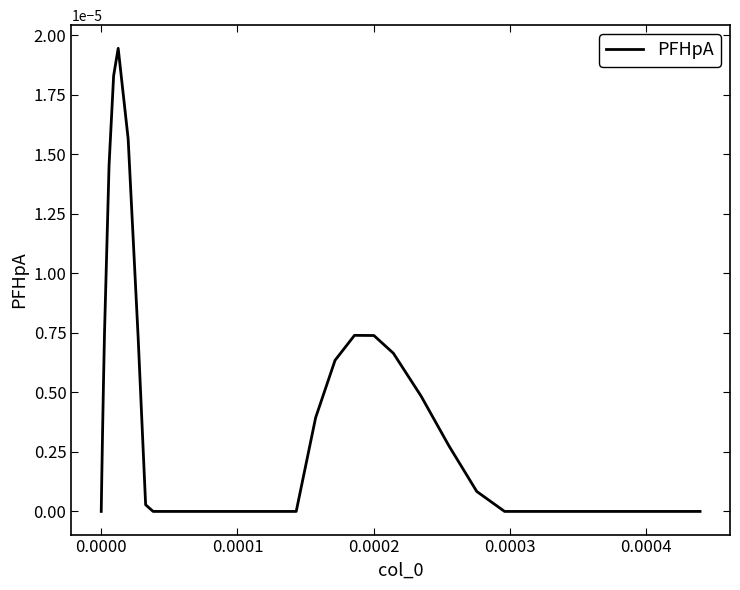

Does the chart display data point markers on the line(s)?

No